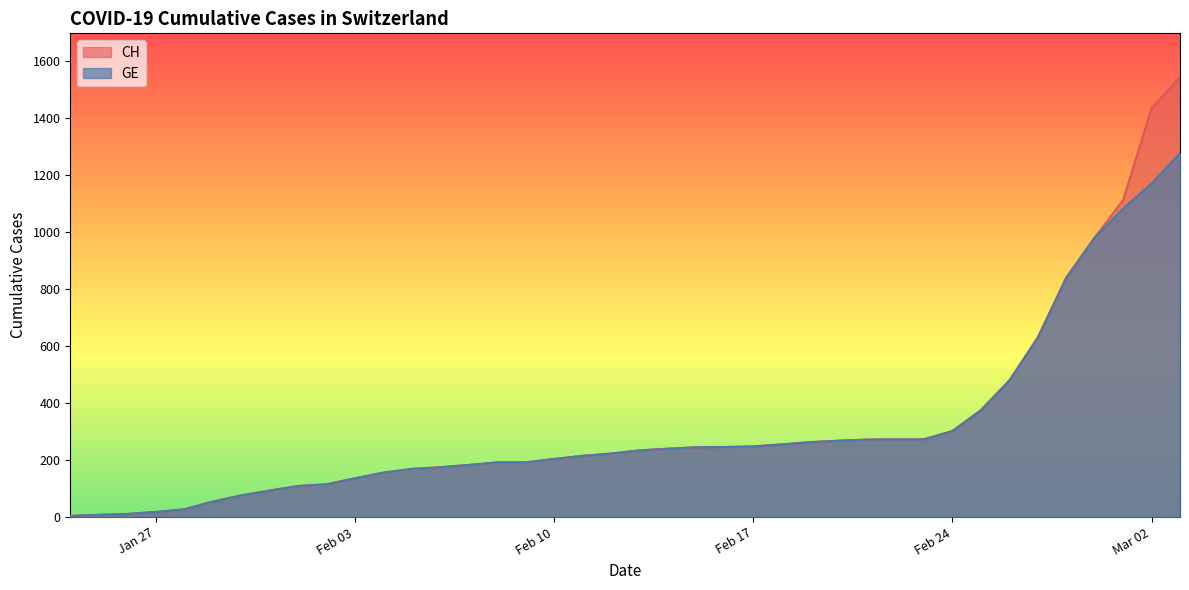

Rank the series by their maximum value, from lowest to highest.

GE, CH